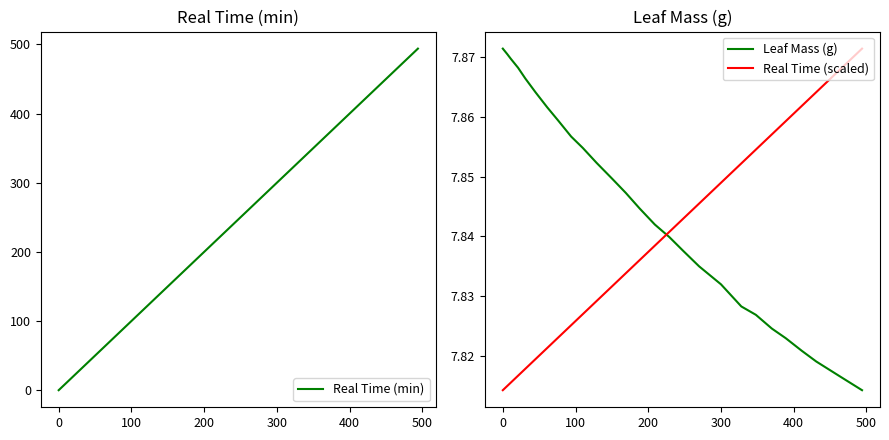

True or false: Real Time (min) and Leaf Mass (g) intersect in this chart.

True